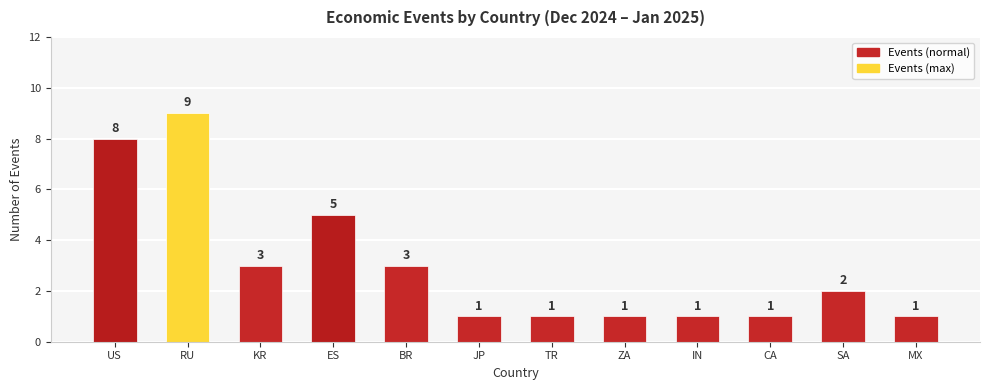

Where does the data first go above 2?

US